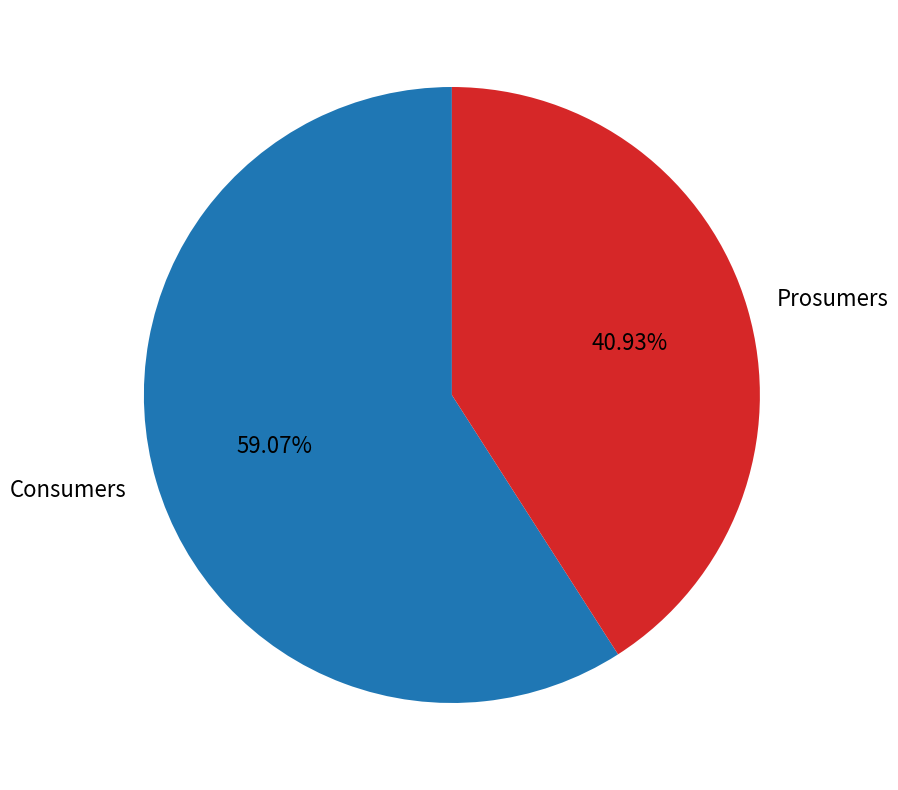

What is the total percentage of Consumers and Prosumers?

100.0%